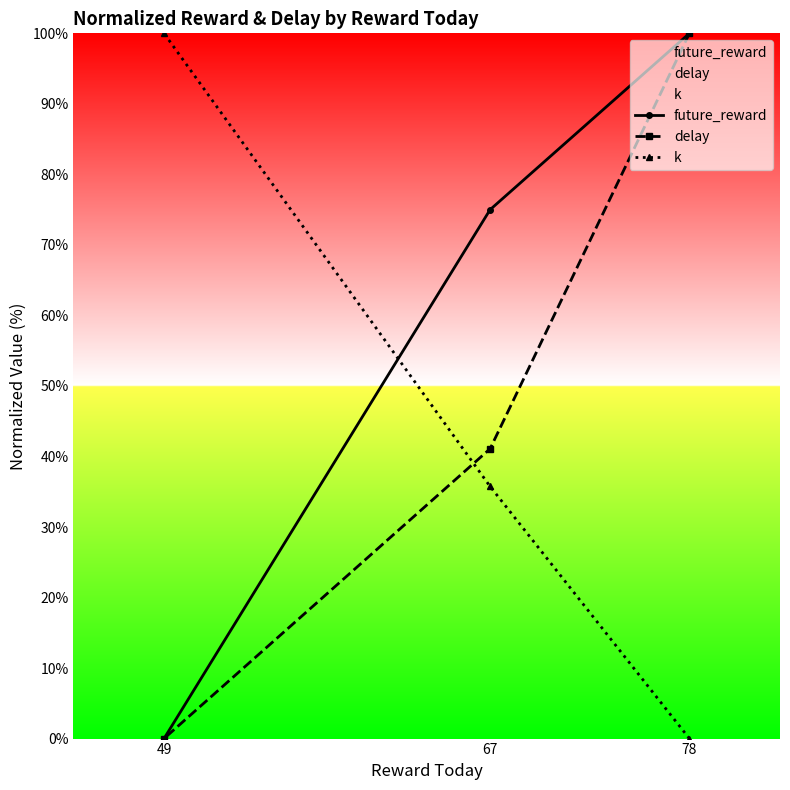

Does the chart display data point markers on the line(s)?

Yes